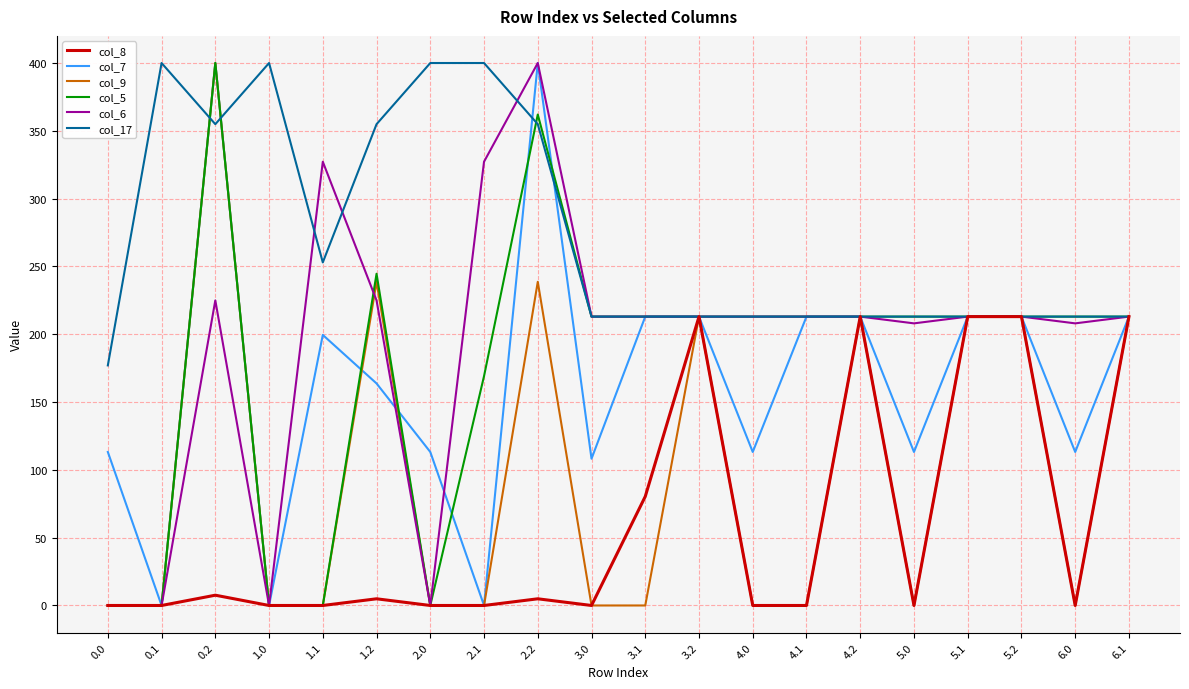

What is the sum of all col_8 values?

1162.8